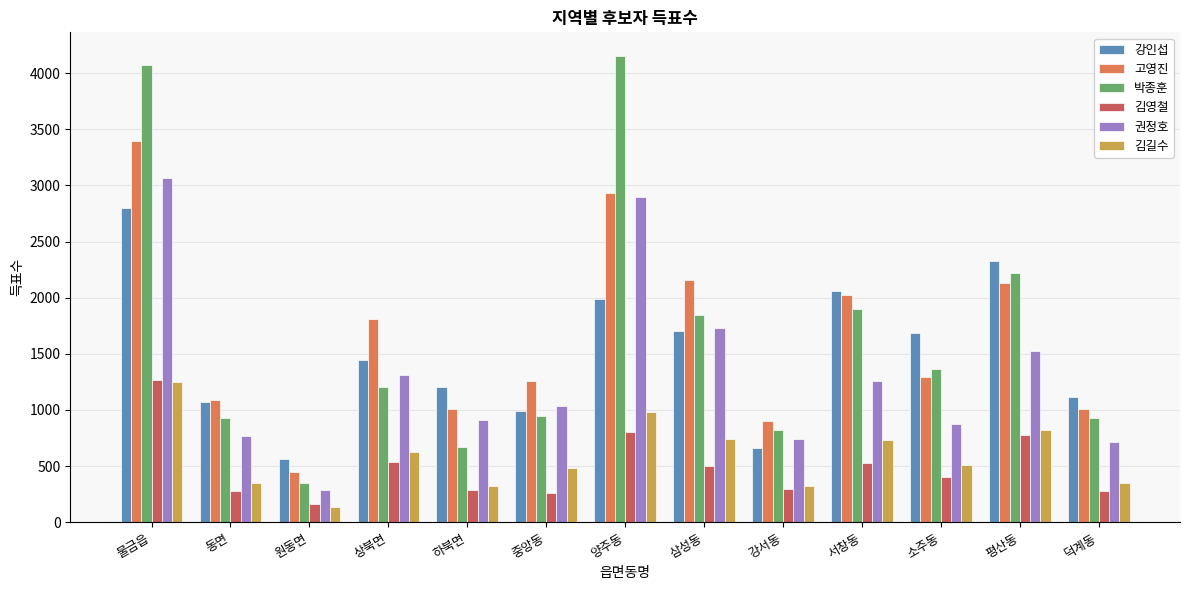

Are the bars grouped side by side (vs. stacked)?

Yes